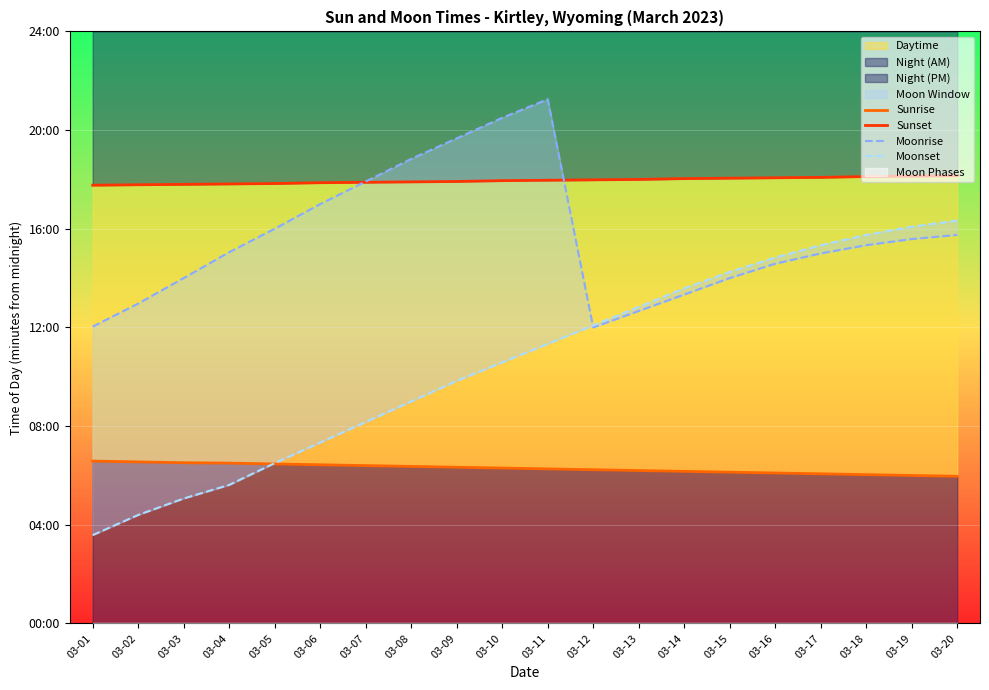

How many intersections are there between Moonrise and Moonset?

1